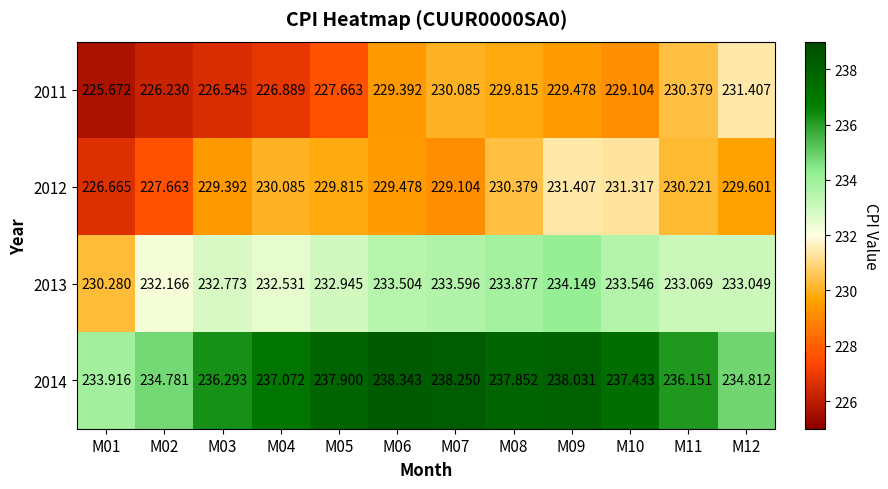

Between M03 and M04, which series saw the biggest shift?

2014